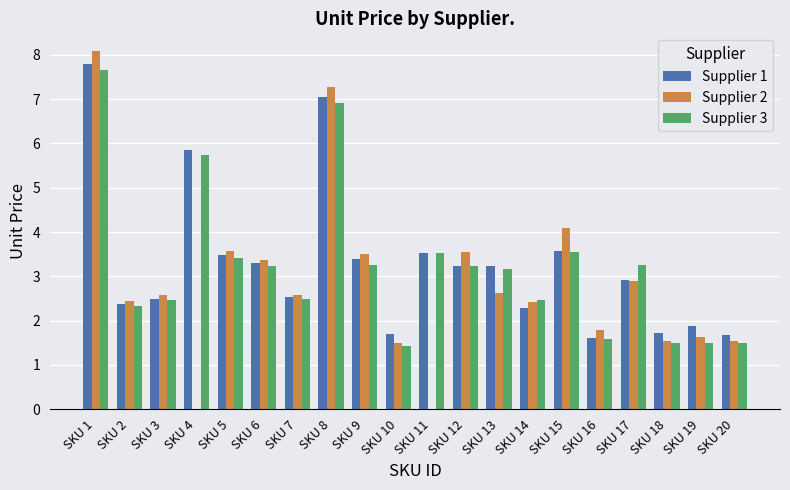

What are all the series names shown in the legend?

Supplier 1, Supplier 2, Supplier 3